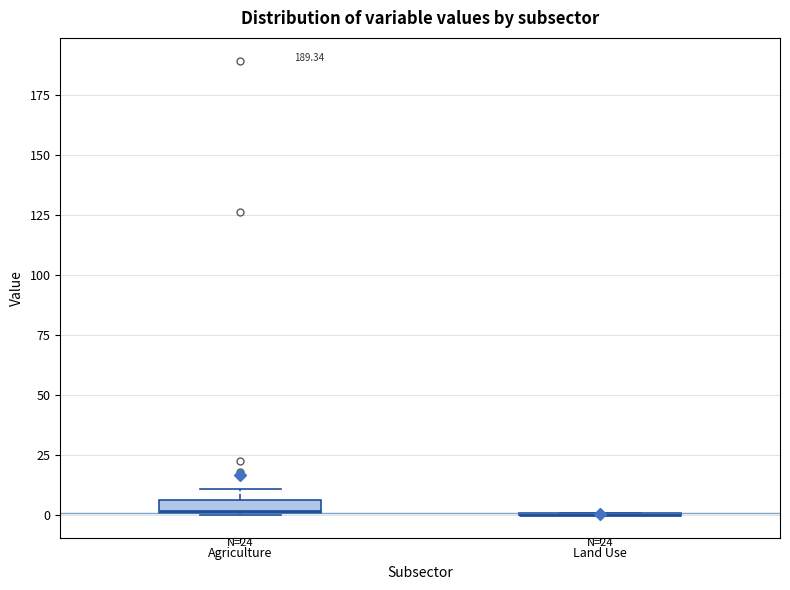

Where is the lower edge of the box for Agriculture on the y-axis? The values are not printed on the chart, so give them approximately, as read against the axis.

0